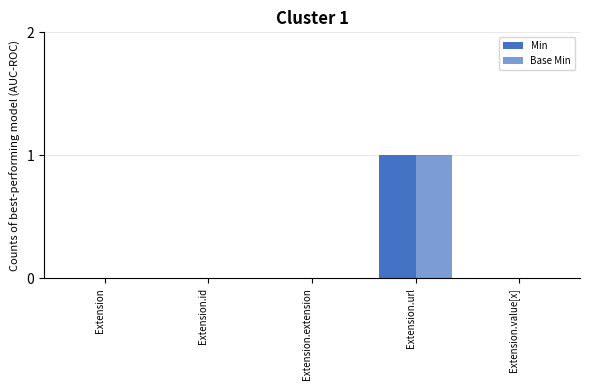

Count the Min values in the range 0 to 1.

5